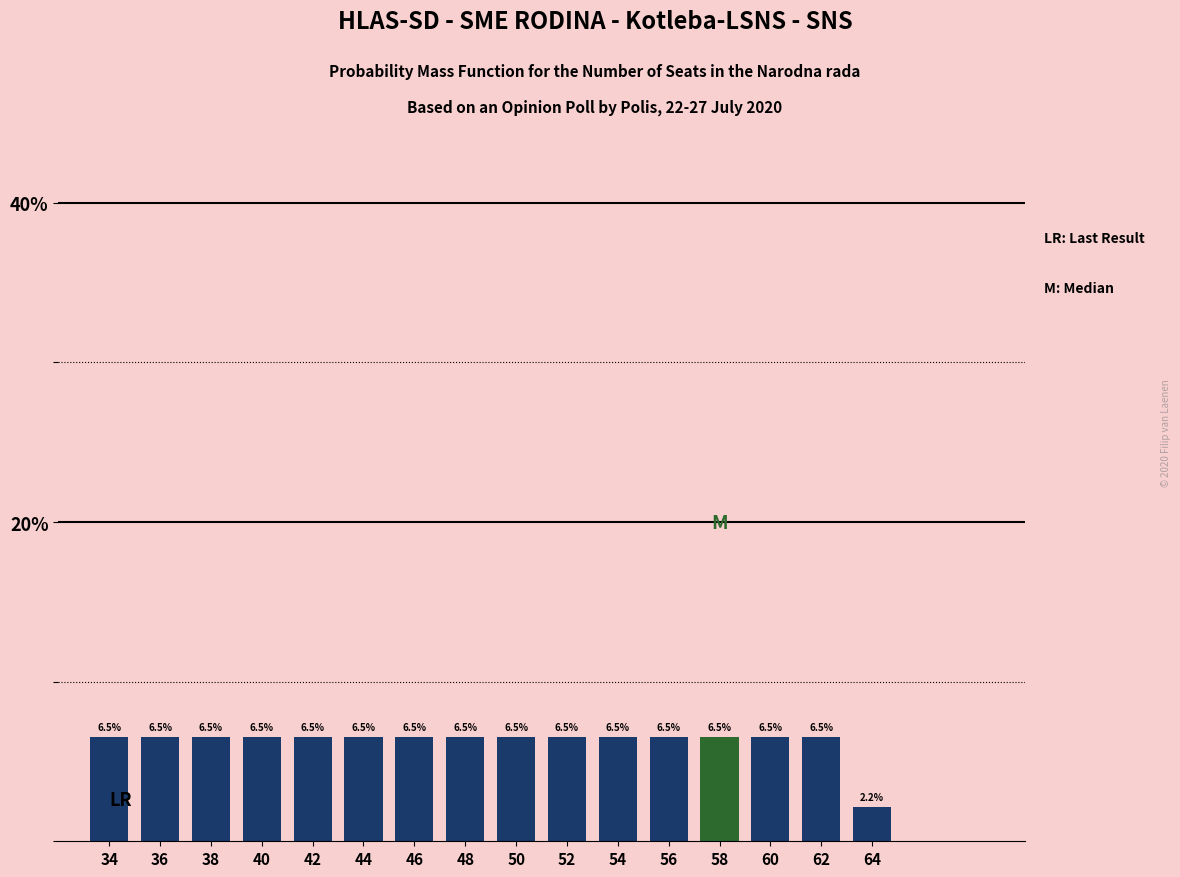

Reading left to right, extract all data points from this chart.

6.5	6.5	6.5	6.5	6.5	6.5	6.5	6.5	6.5	6.5	6.5	6.5	6.5	6.5	6.5	2.2